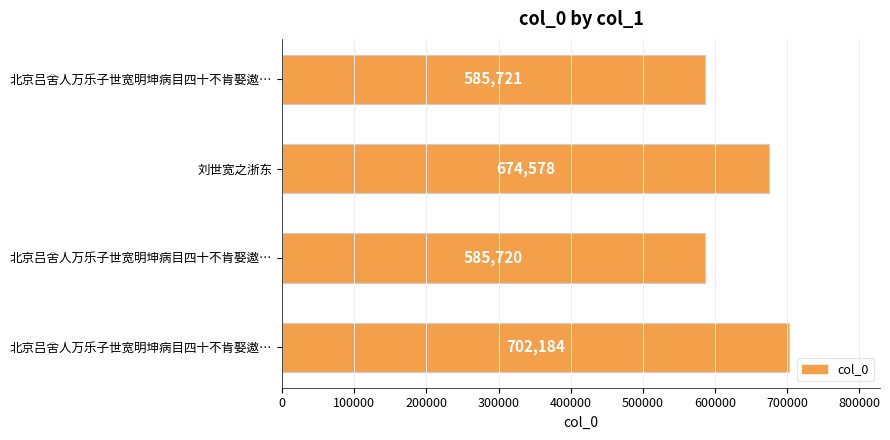

How many series are shown in this chart?

1